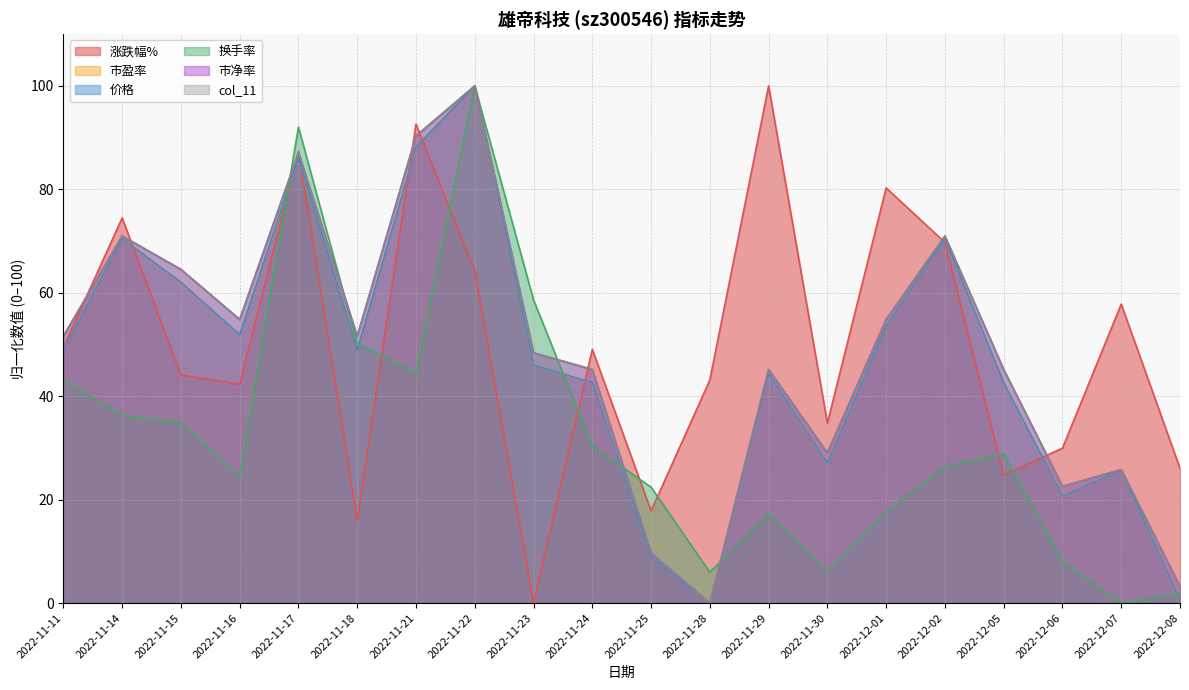

How many positive values does the 市盈率 series have?

19